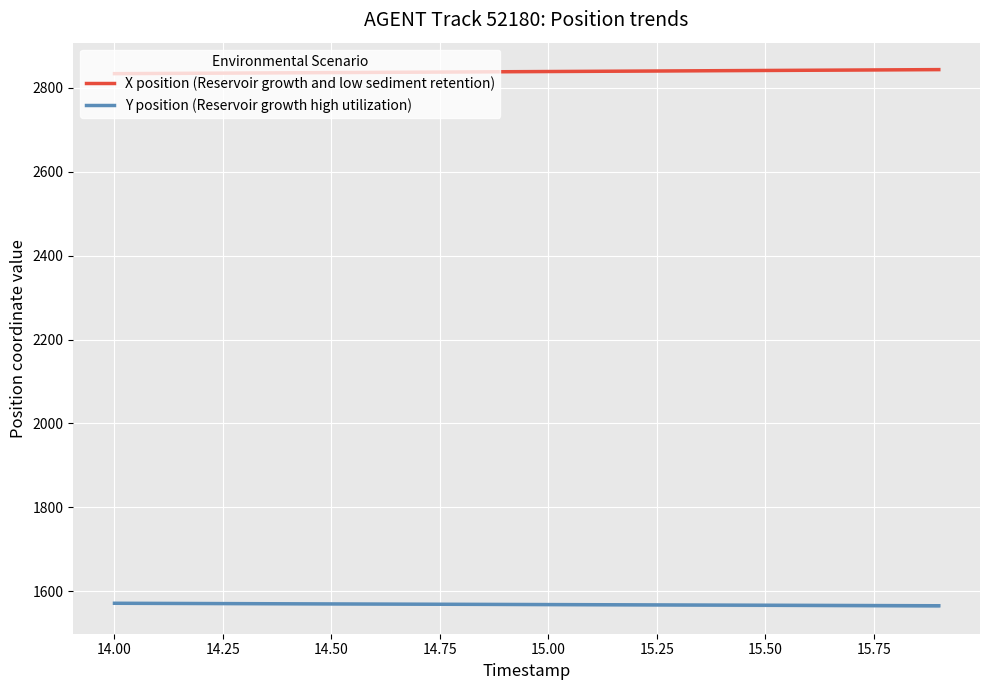

True or false: X position (Reservoir growth and low sediment retention) and Y position (Reservoir growth high utilization) intersect in this chart.

False